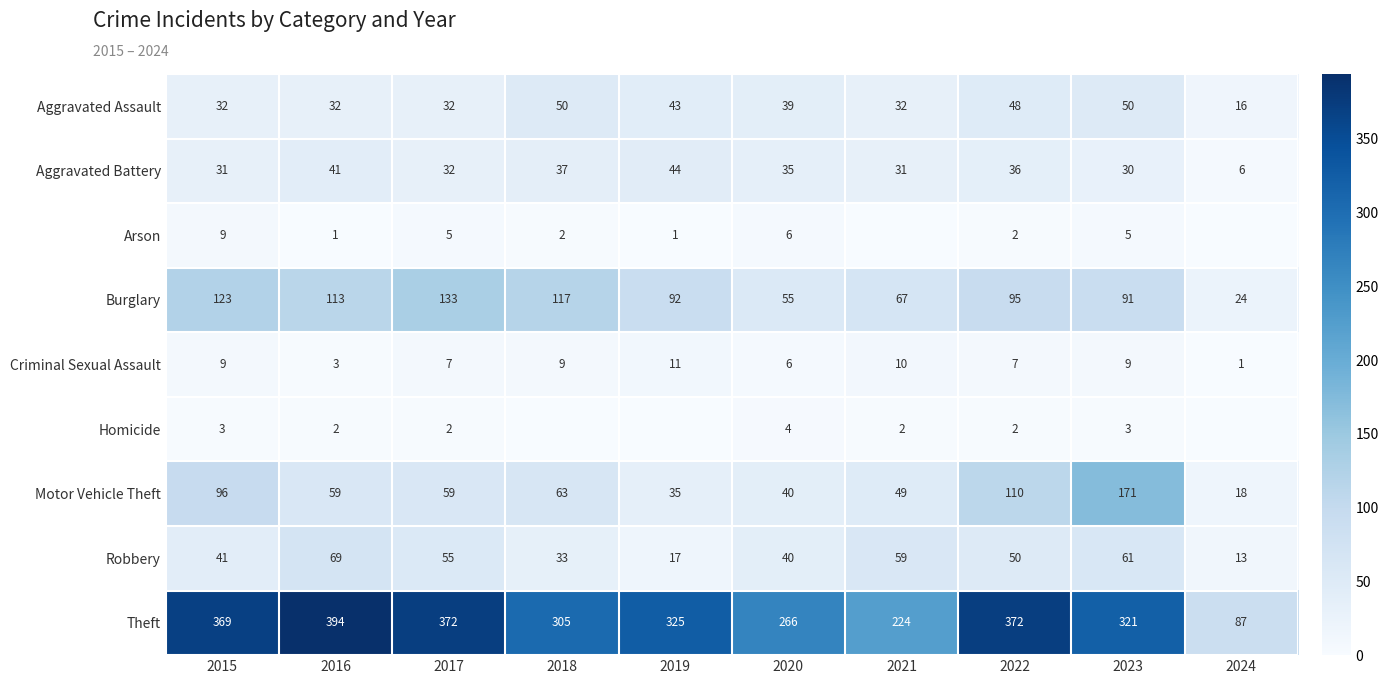

True or false: Motor Vehicle Theft has a value of 109 at 2018.

False